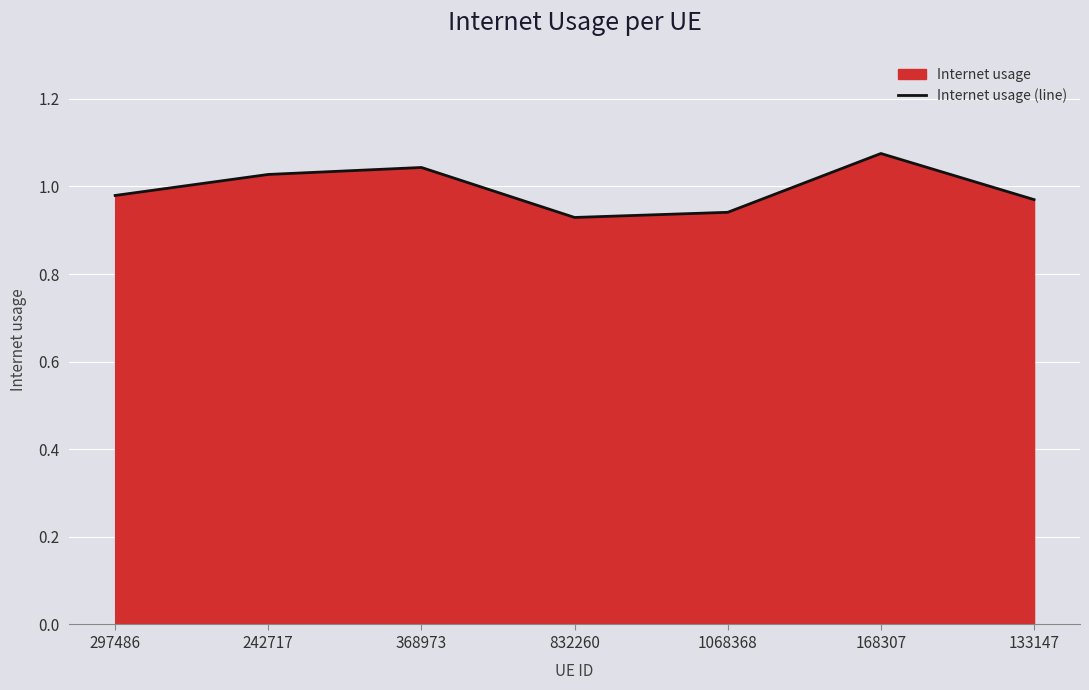

What is the sum of the values at 832260 and 133147?

1.9